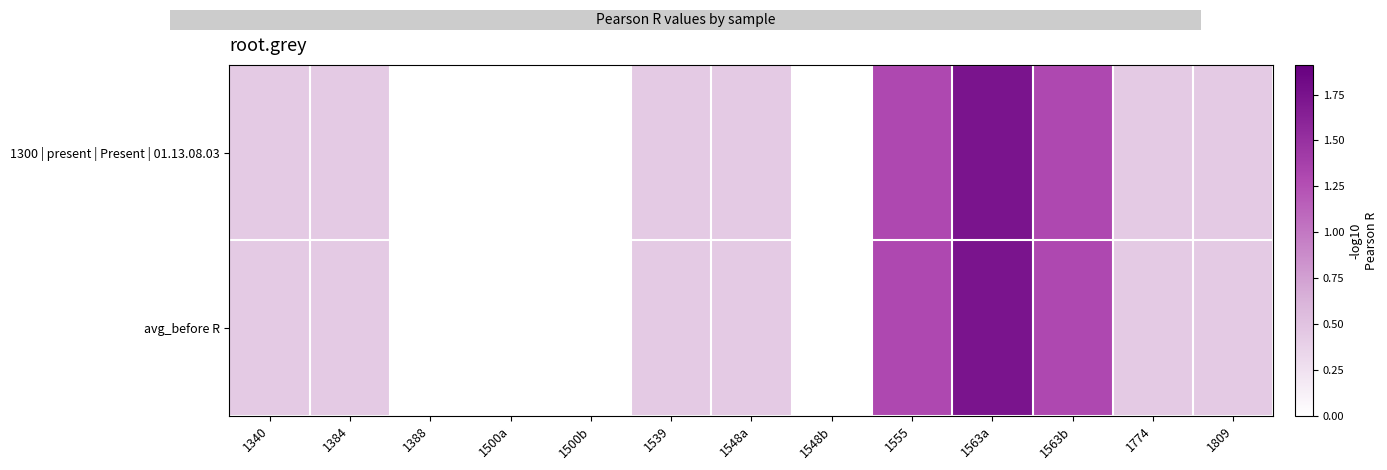

Reading right to left, list all the values displayed in this chart.

1300 | present | Present | 01.13.08.03: 1809=0.4	1774=0.4	1563b=1.3	1563a=1.7	1555=1.3	1548b=-0.0	1548a=0.4	1539=0.4	1500b=-0.0	1500a=-0.0	1388=-0.0	1384=0.4	1340=0.4
avg_before R: 1809=0.4	1774=0.4	1563b=1.3	1563a=1.7	1555=1.3	1548b=-0.0	1548a=0.4	1539=0.4	1500b=-0.0	1500a=-0.0	1388=-0.0	1384=0.4	1340=0.4